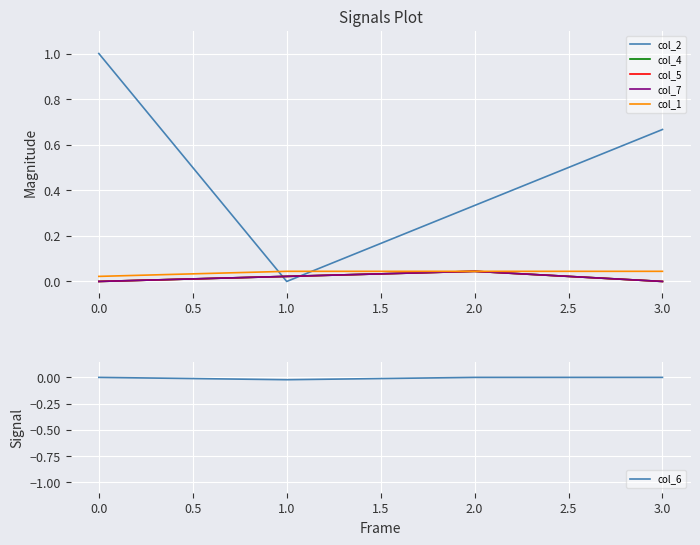

True or false: col_4 and col_7 intersect in this chart.

False